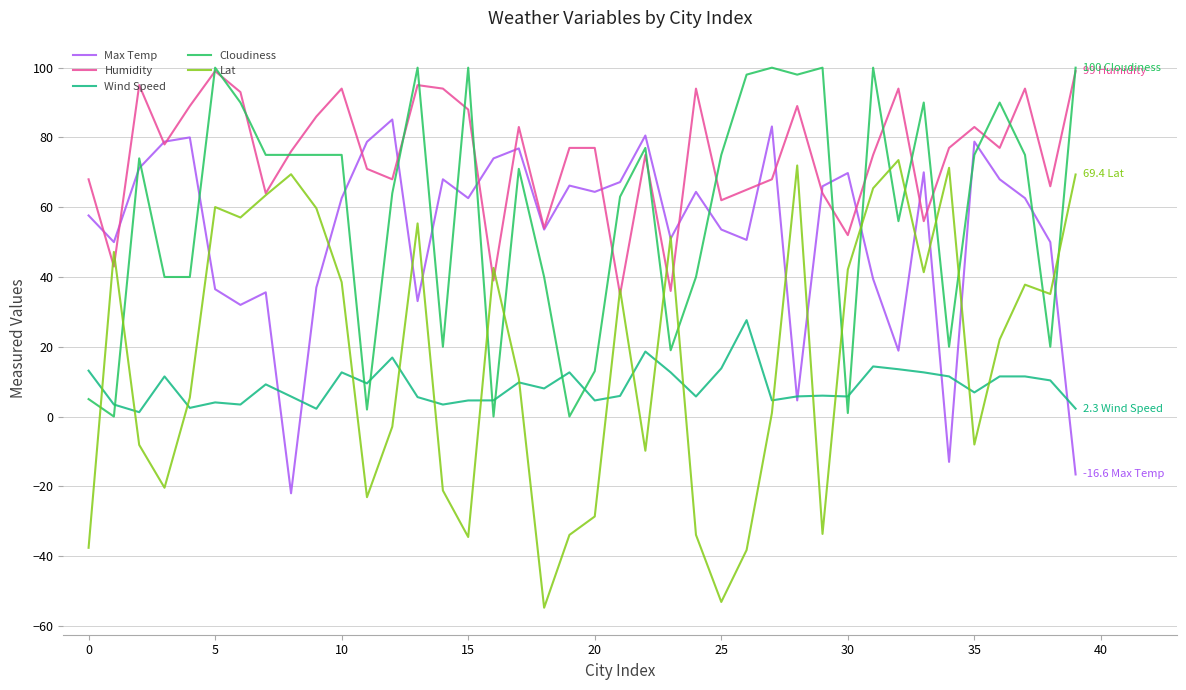

Which series has the largest total across all categories?

Humidity